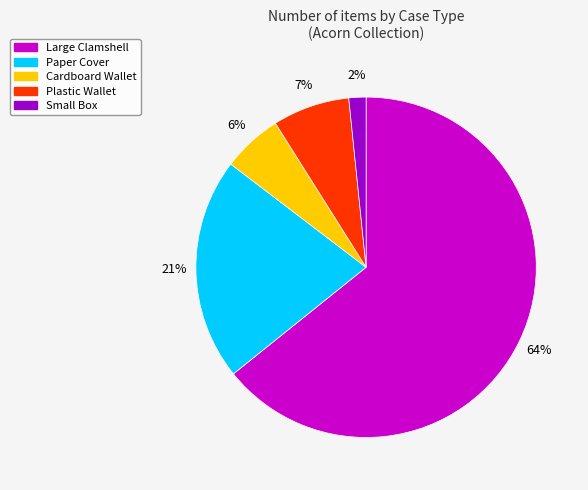

Rank the categories by value from lowest to highest.

Small Box, Cardboard Wallet, Plastic Wallet, Paper Cover, Large Clamshell